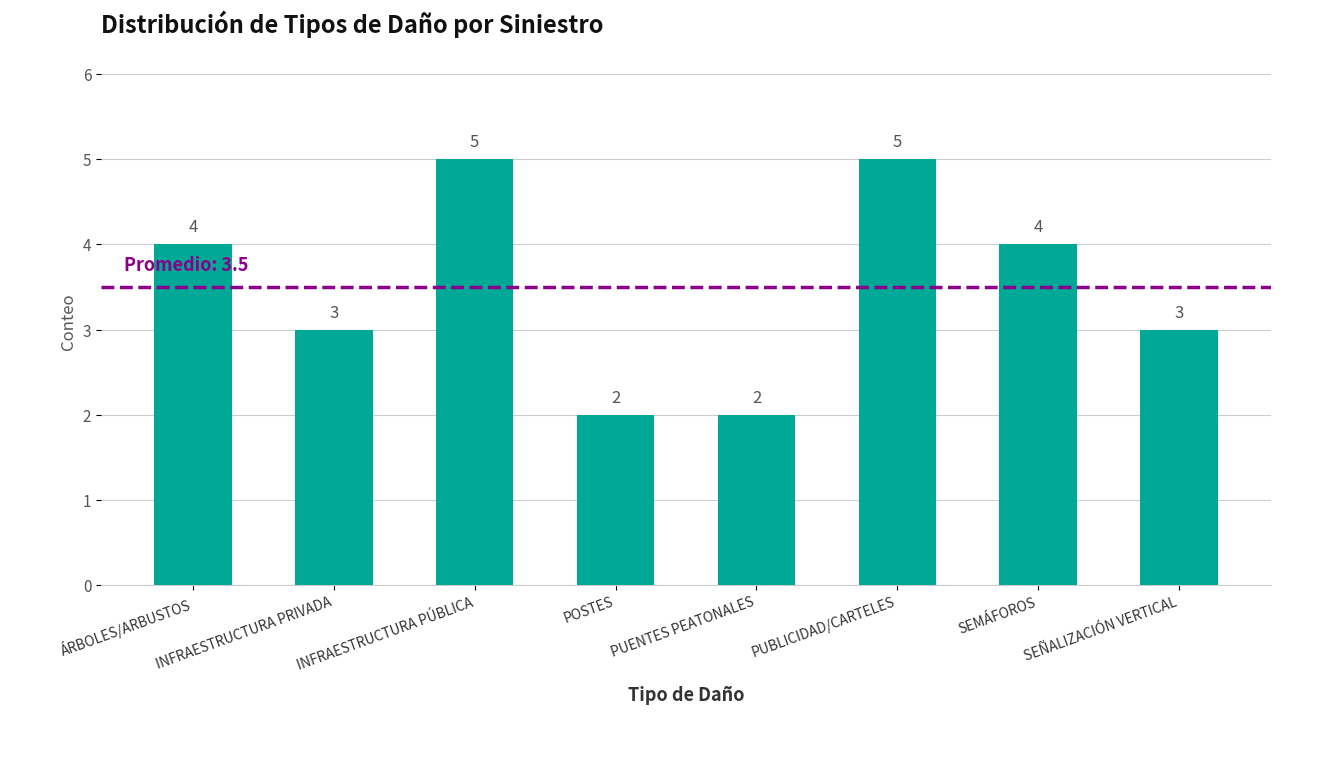

Count the number of categories in the chart.

8